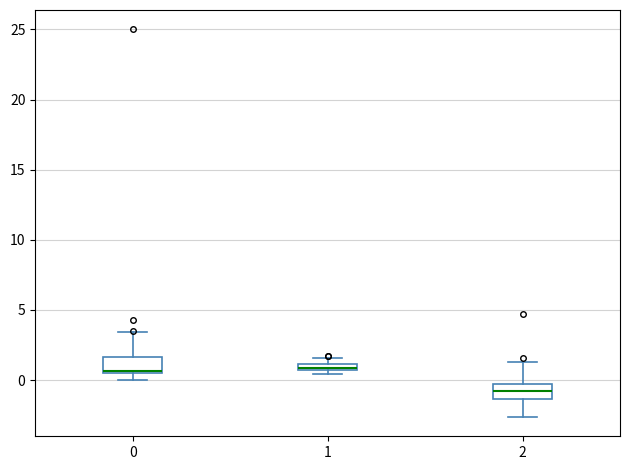

Where is the upper edge of the box at x = 2 on the y-axis? The values are not printed on the chart, so give them approximately, as read against the axis.

-0.5